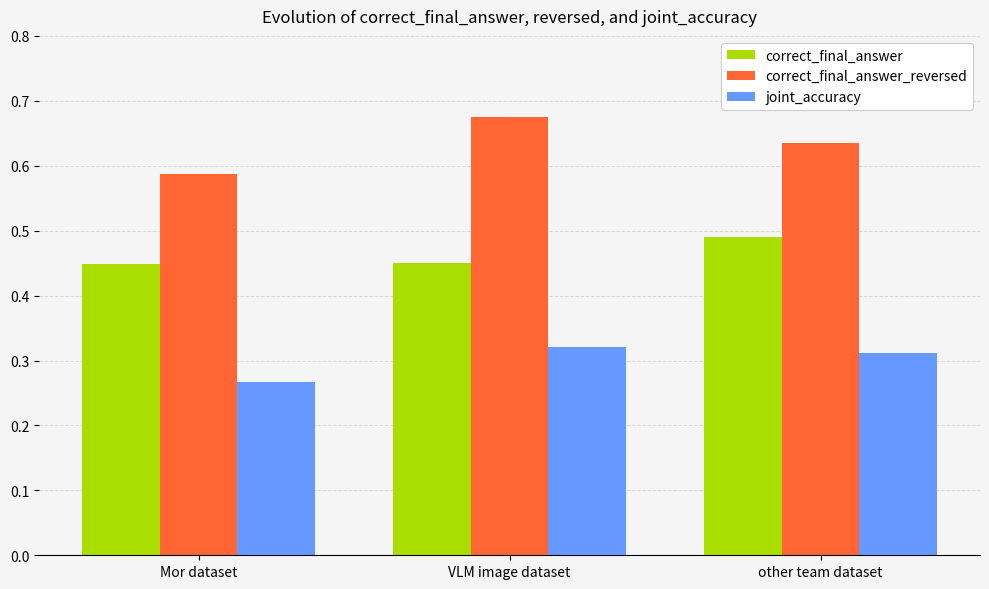

Which series changed the most between Mor dataset and VLM image dataset?

correct_final_answer_reversed